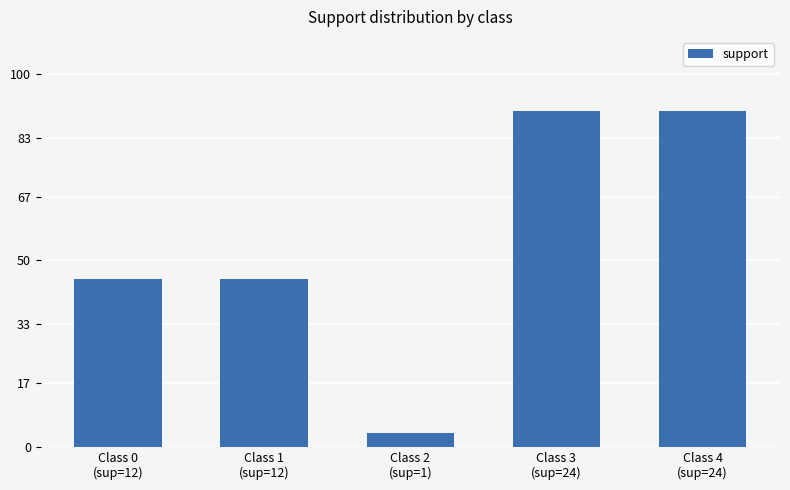

How many data points does each series have?

5